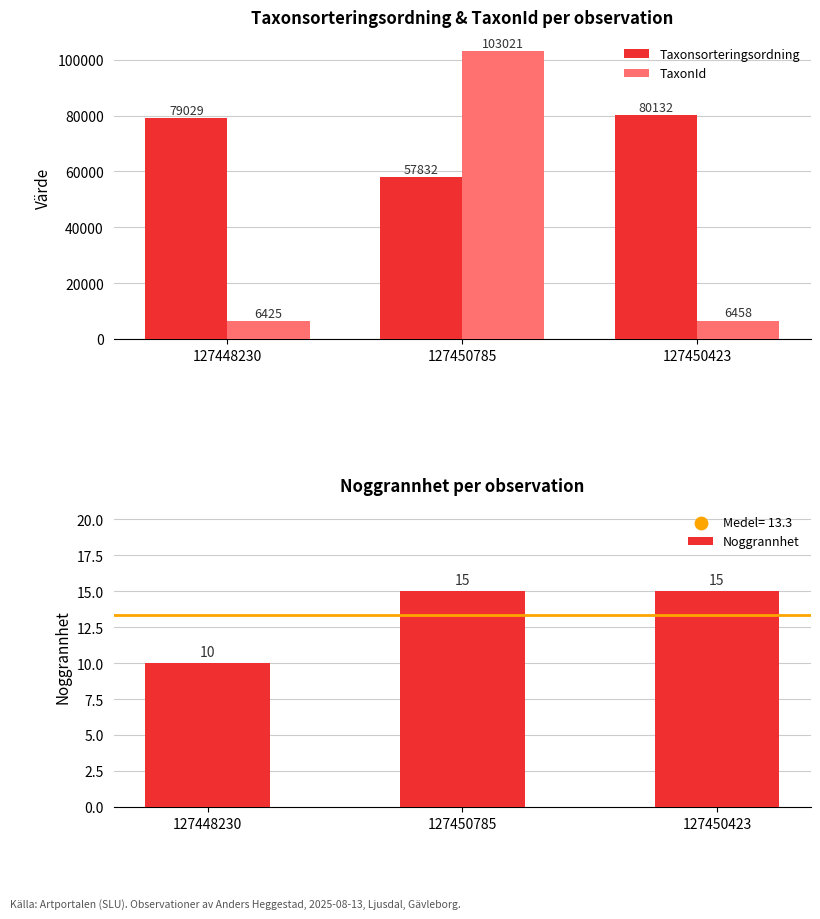

Which series has the largest total across all categories?

Taxonsorteringsordning